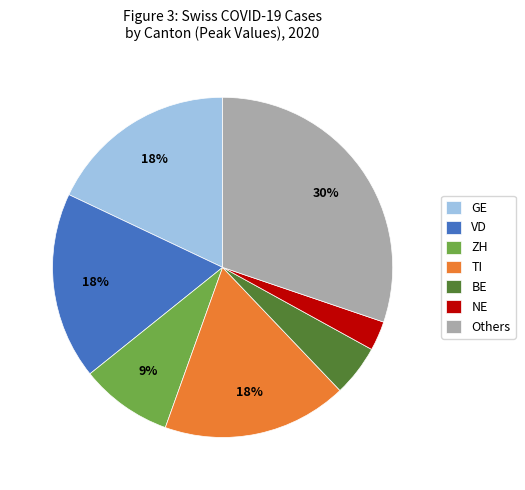

Between TI and BE, which is larger?

TI